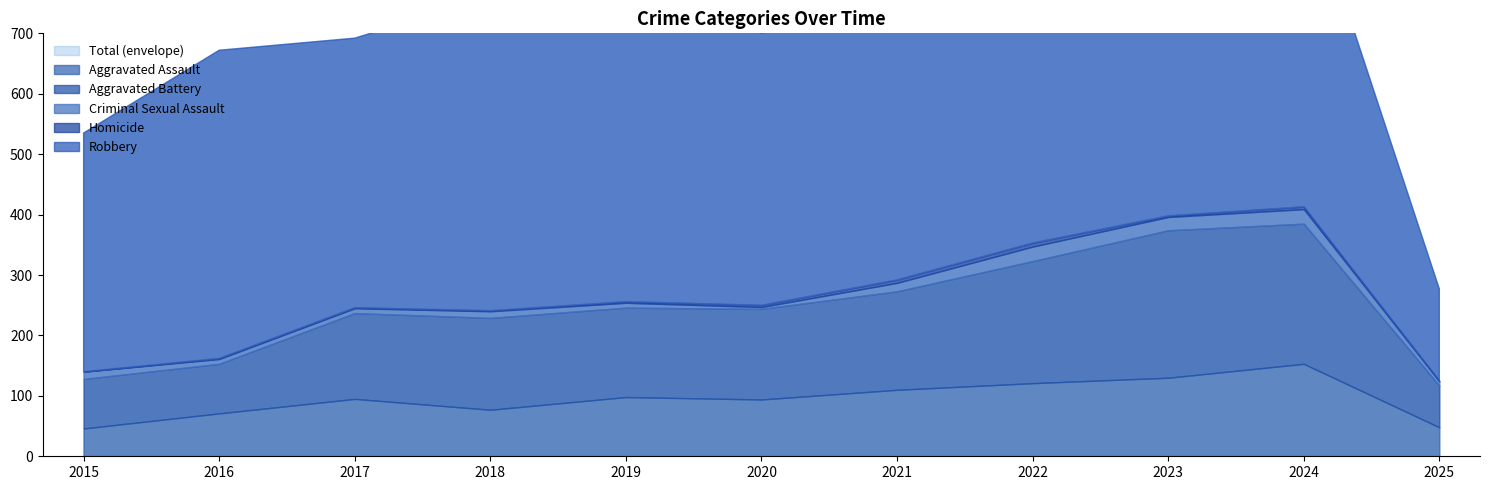

What is the sum of all Robbery values?

5052